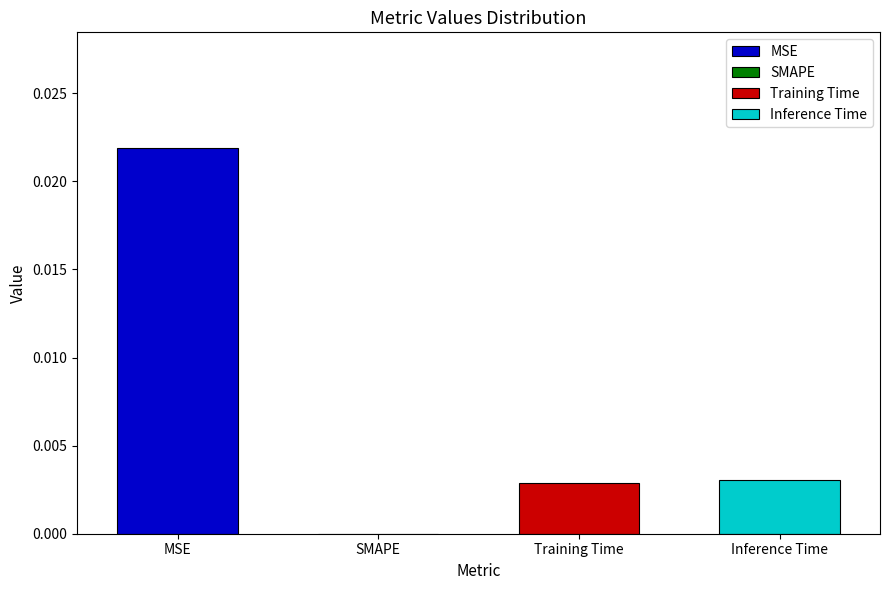

Rank the categories by value from highest to lowest.

MSE, Inference Time, Training Time, SMAPE